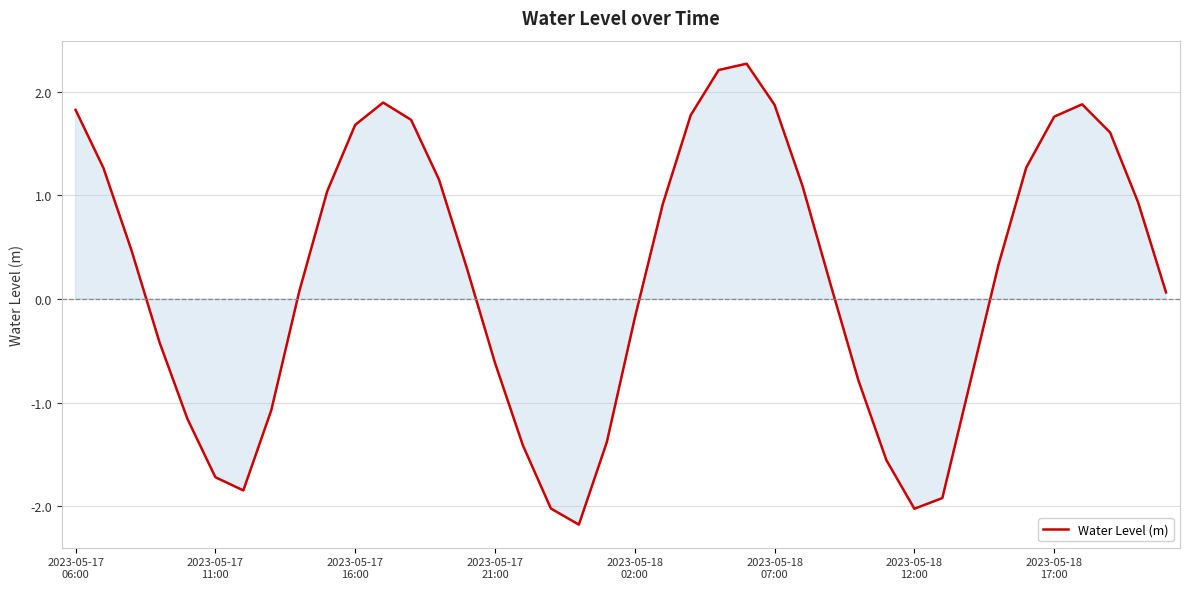

Does the chart have visible grid lines?

Yes